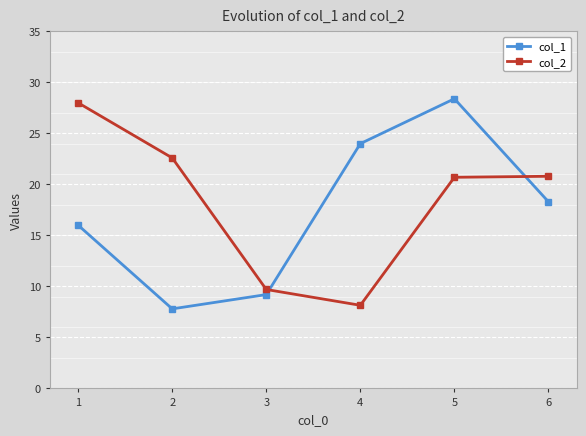

At which category does col_2 reach its first local valley?

4